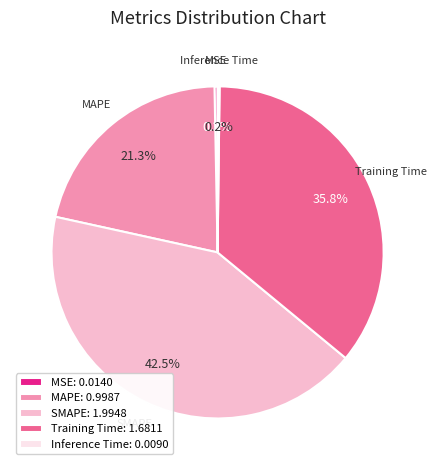

True or false: Training Time accounts for 21% of the total.

False